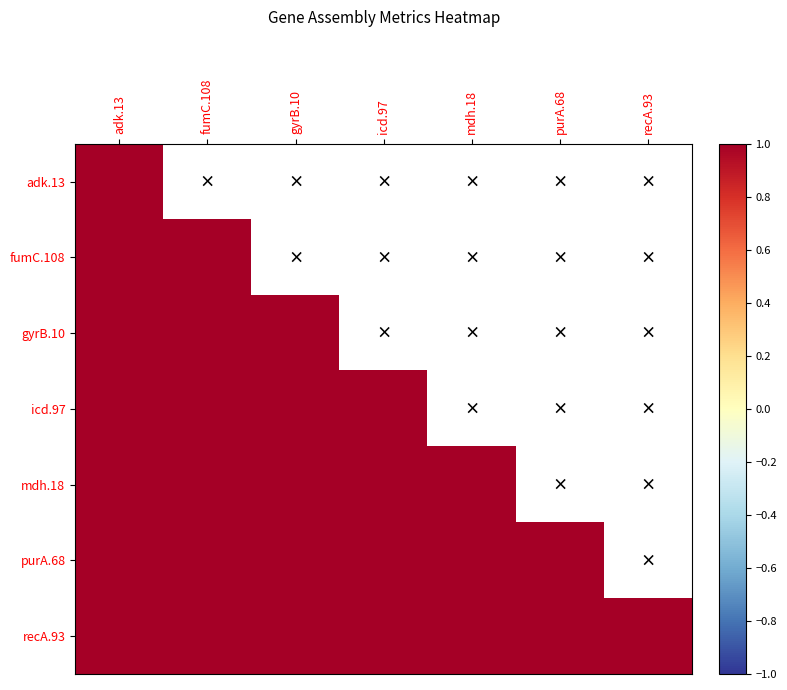

Count the number of data series in this chart.

7